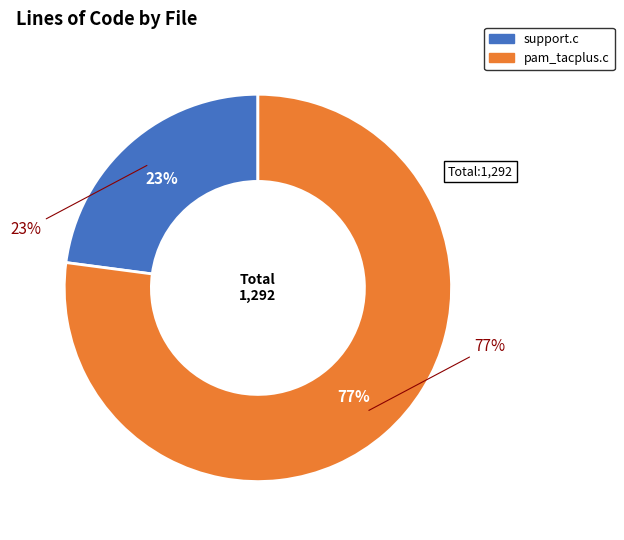

Is it true that pam_tacplus.c is 77% of the pie?

True